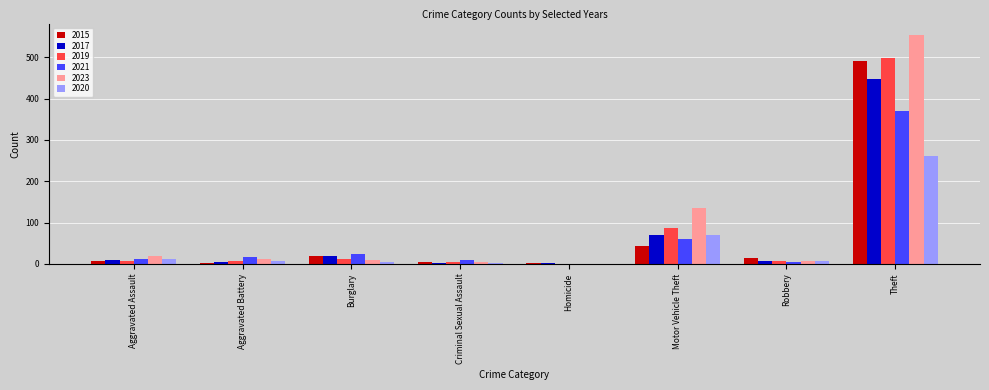

Where is 2017 nearest to the value 224?

Motor Vehicle Theft